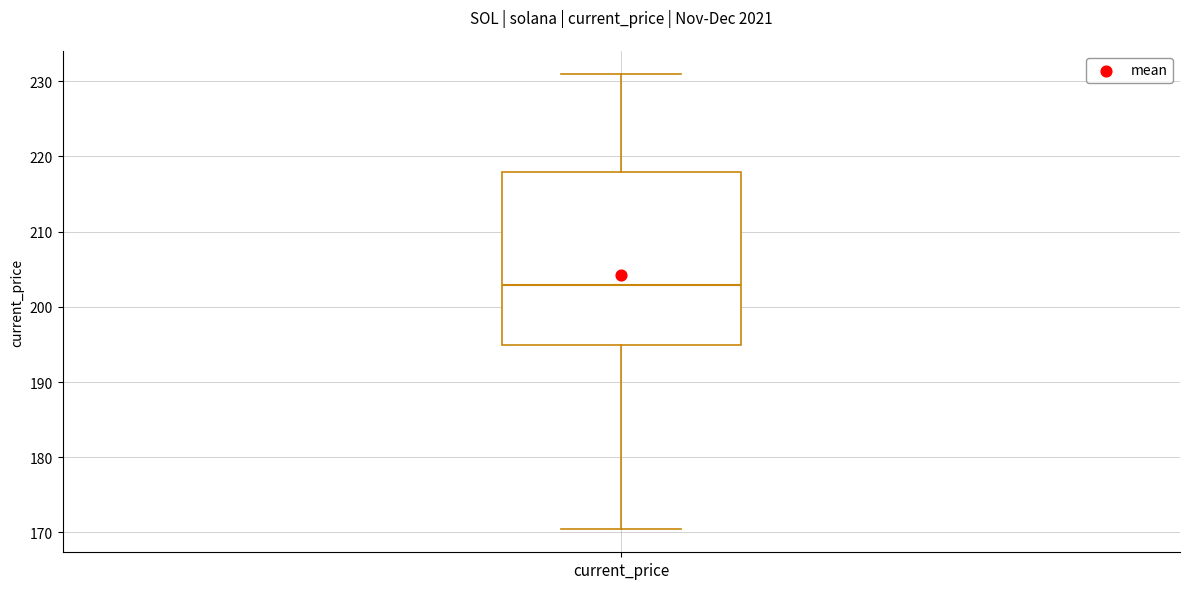

Read this box plot against the y-axis: the position of the median line, the range covered by the box, and the ends of both whiskers. The values are not printed on the chart, so give them approximately, as read against the axis.

median 203, box 195 to 218, whiskers 170 to 231